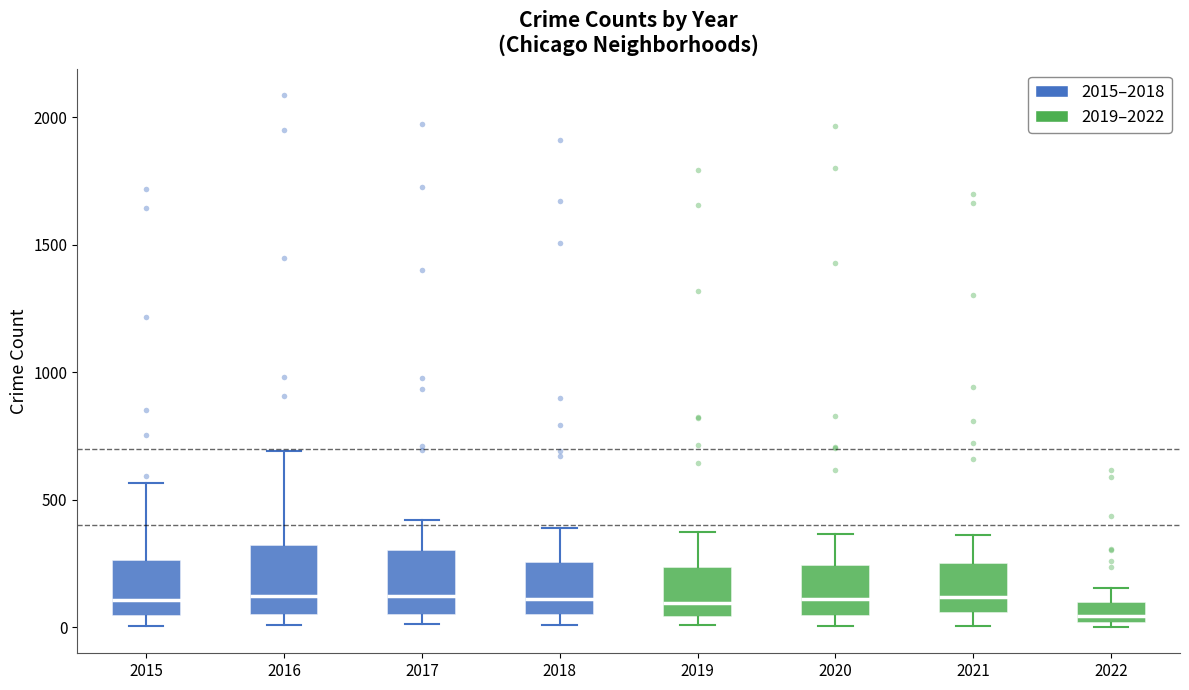

Reading left to right, read every box against the y-axis: the position of its median line, the range the box covers, and the ends of its whiskers. The values are not printed on the chart, so give them approximately, as read against the axis.

2015: median 100, box 50 to 250, whiskers 0 to 550
2016: median 150, box 50 to 300, whiskers 0 to 700
2017: median 100, box 50 to 300, whiskers 0 to 400
2018: median 100, box 50 to 250, whiskers 0 to 400
2019: median 100, box 50 to 250, whiskers 0 to 400
2020: median 100, box 50 to 250, whiskers 0 to 350
2021: median 100, box 50 to 250, whiskers 0 to 350
2022: median 50, box 0 to 100, whiskers 0 to 150